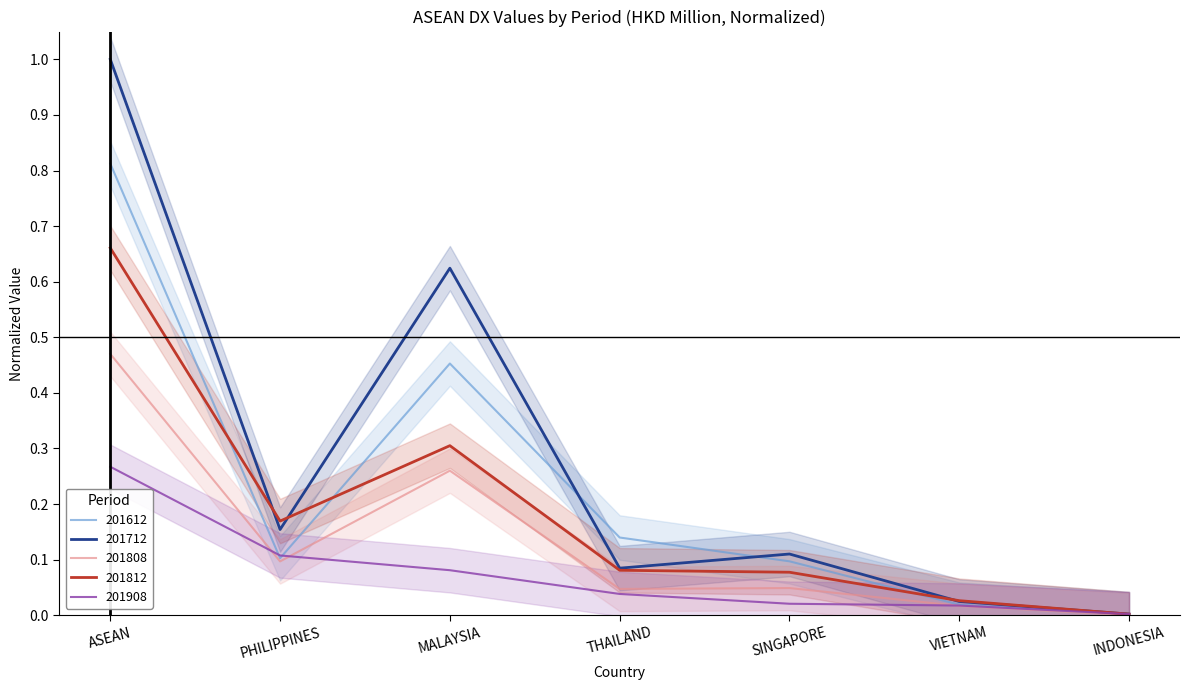

What is the difference between the maximum and minimum values in the 201612 series?

0.8